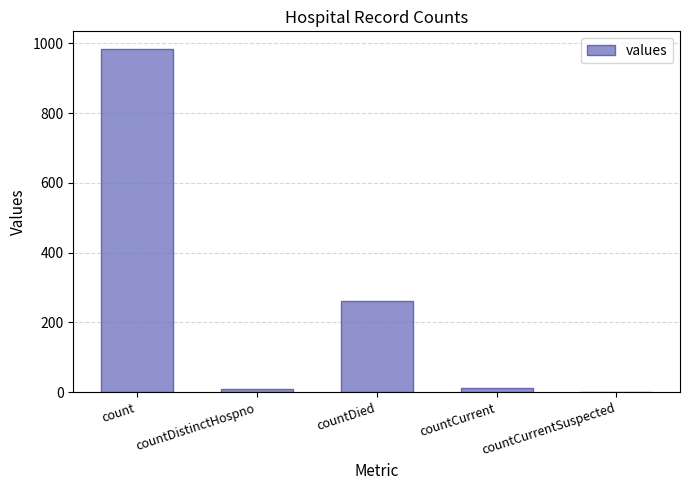

What is the change in value from count to countDied?

-724